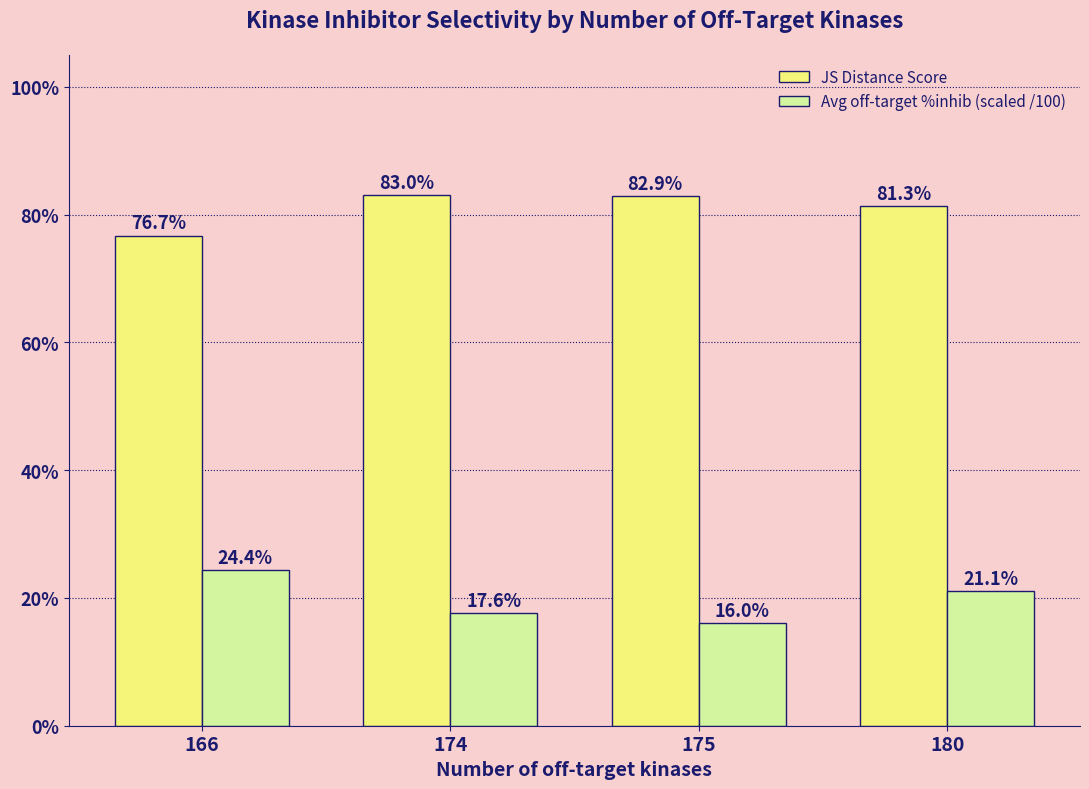

What is the difference between the maximum and minimum values in the JS Distance Score series?

0.1